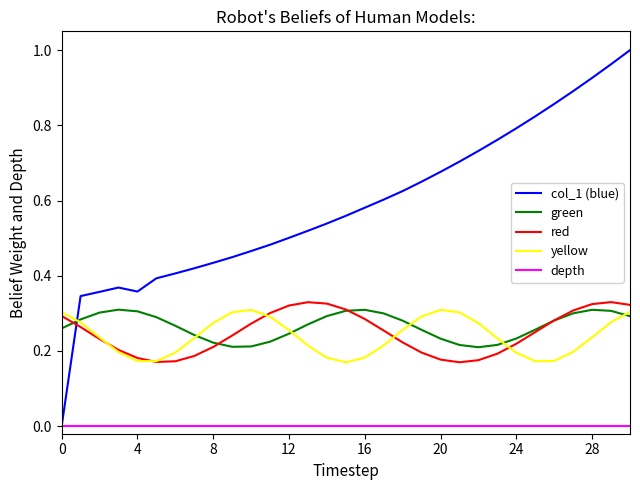

Which series has the largest total across all categories?

col_1 (blue)